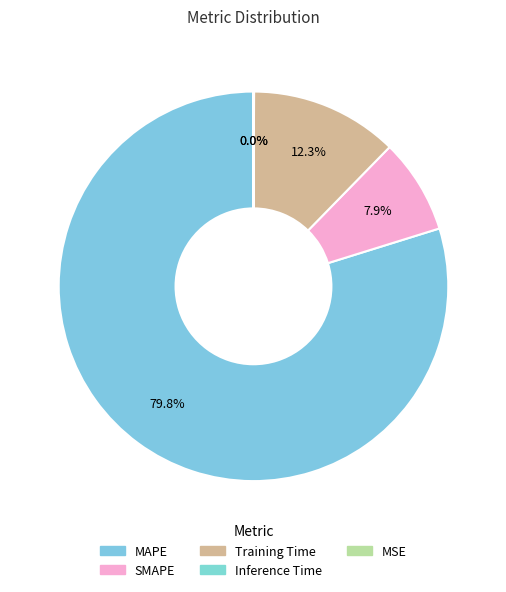

How many slices are in this pie chart?

5